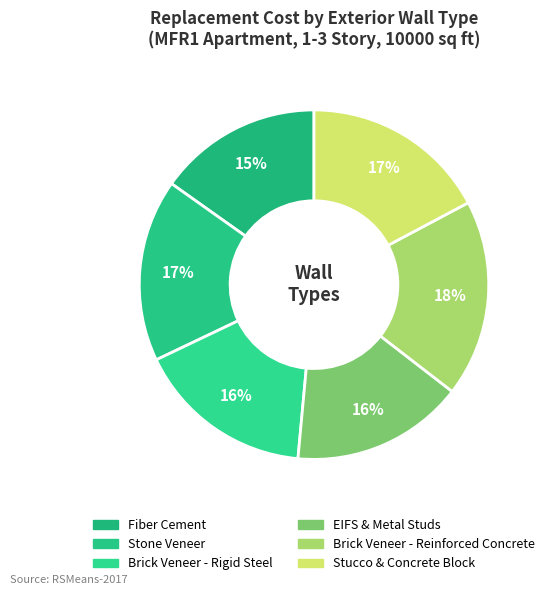

How many segments does this pie chart have?

6